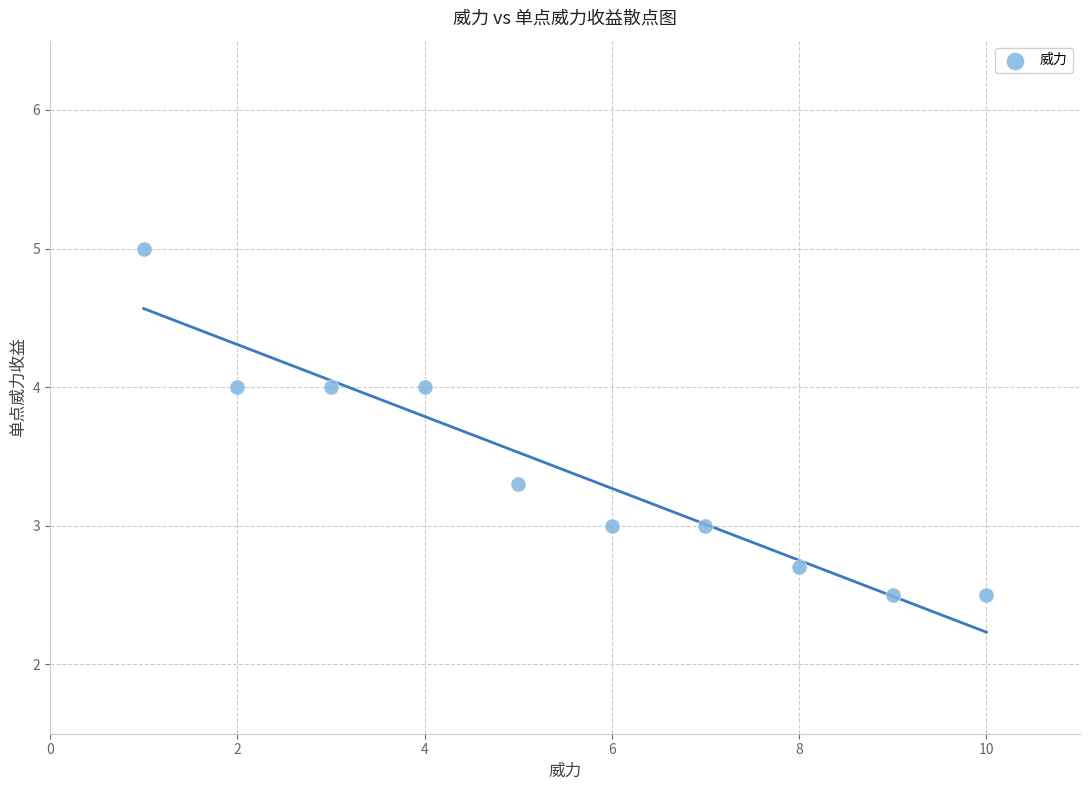

What is the range of X values (max minus min)?

9.0